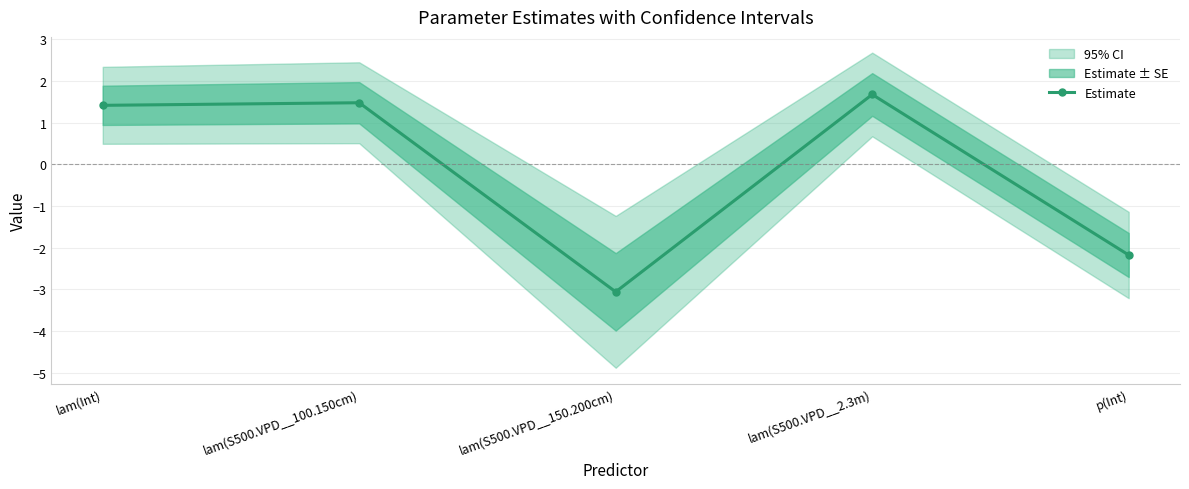

Is it true that the value at lam(Int) is 1.9?

False